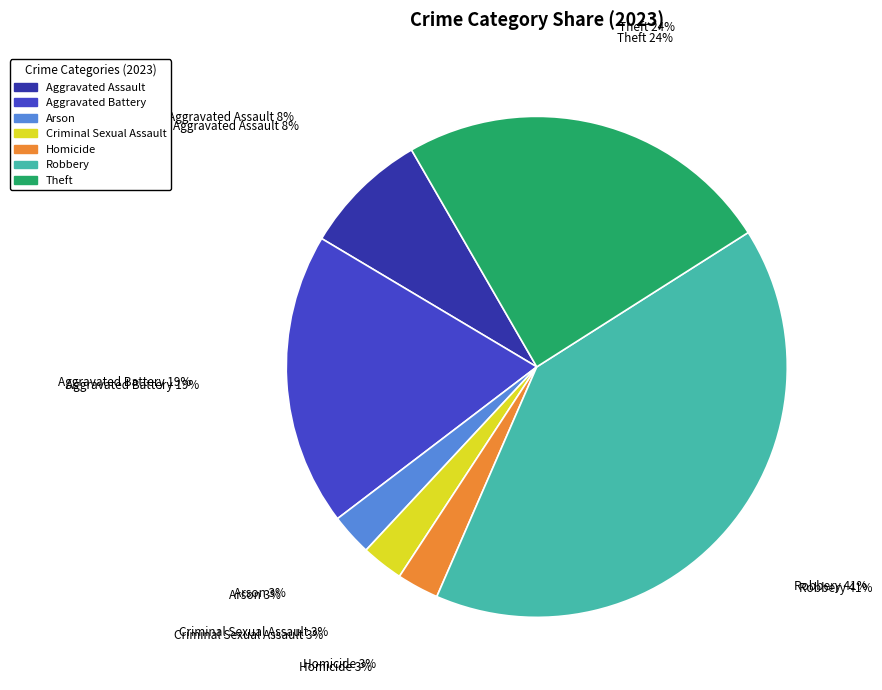

Count the number of slices in the pie.

7